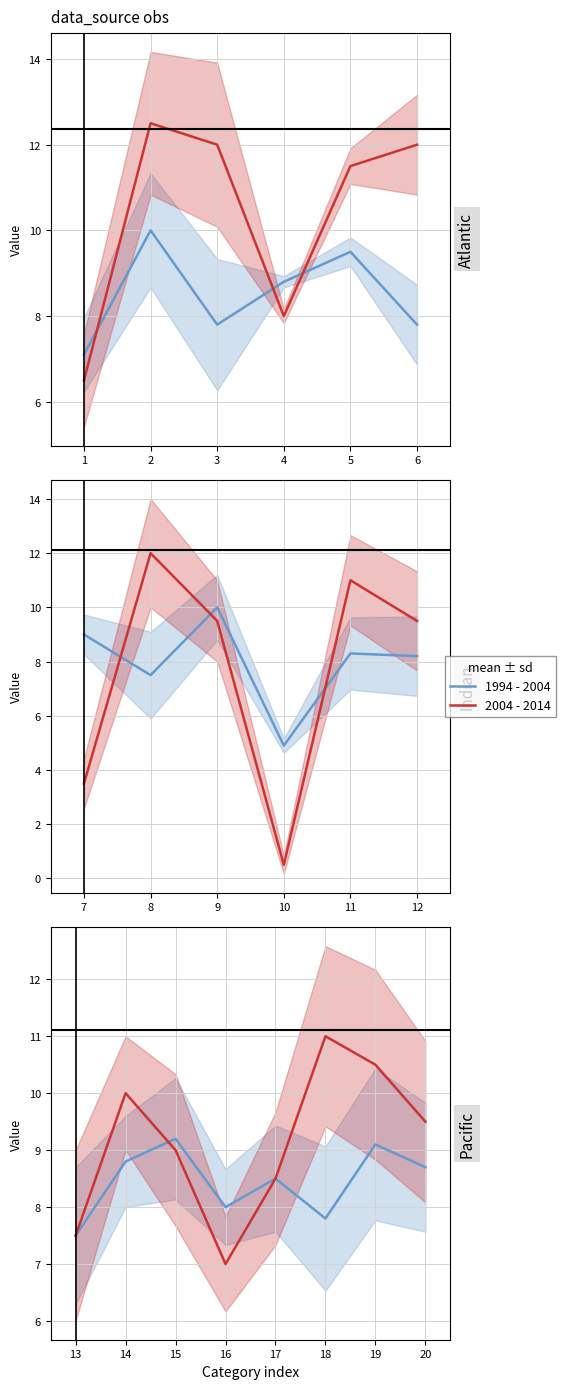

What is the value of the 1994 - 2004 point at the 6th from the left?

7.8